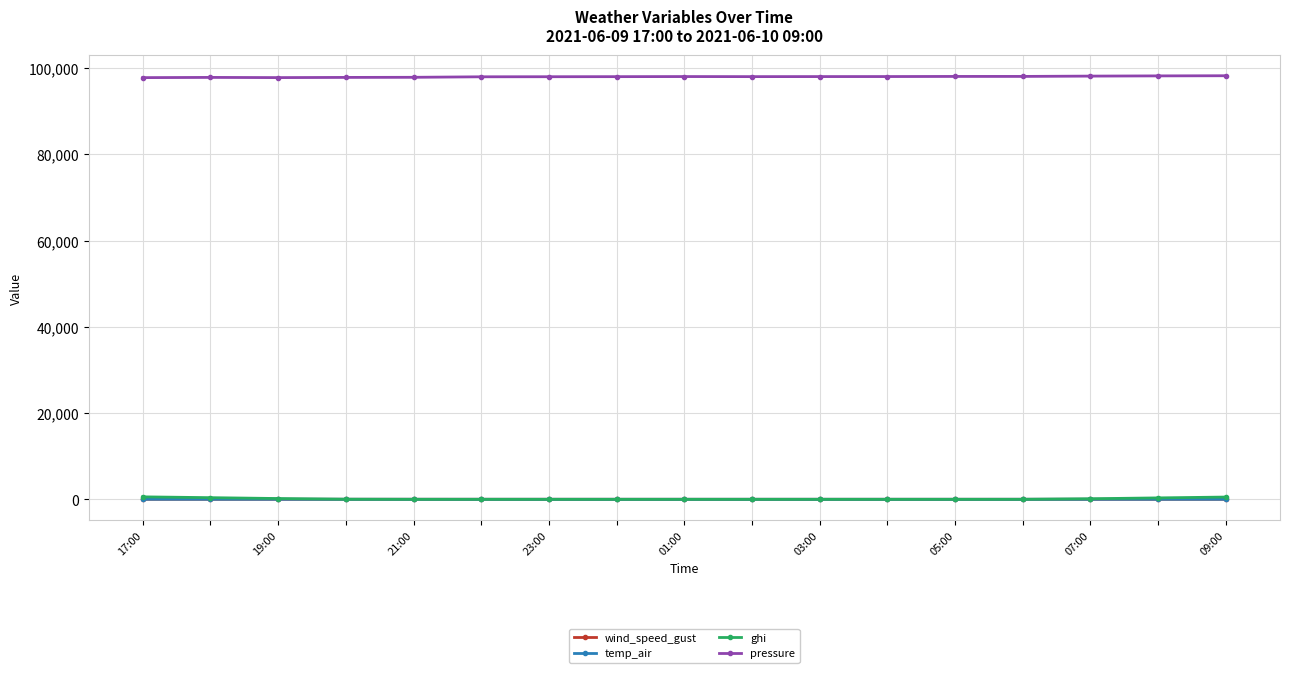

How many lines are shown in the chart?

4